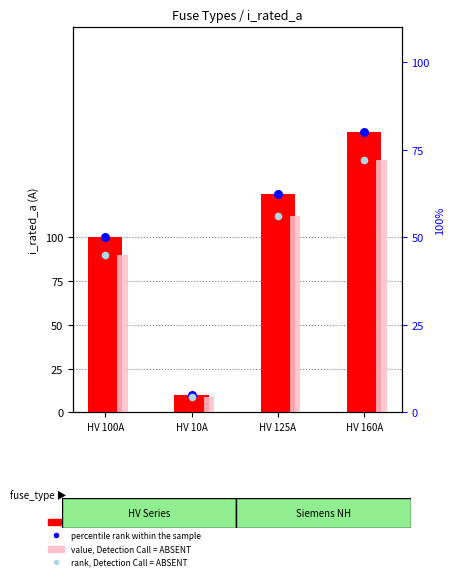

At which category is the sum across all series the highest?

HV 160A